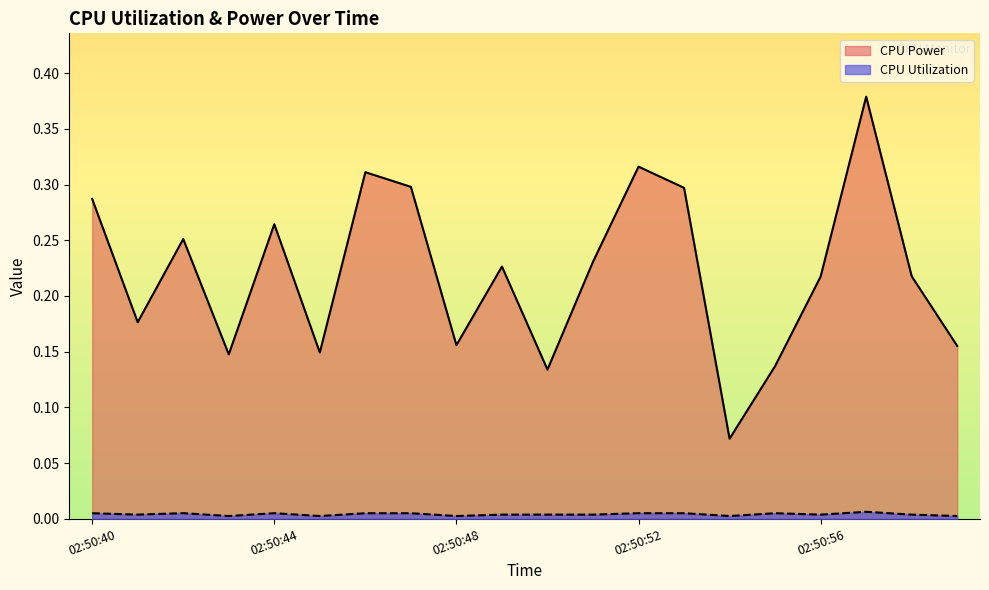

At how many categories does at least one series exceed 0?

20